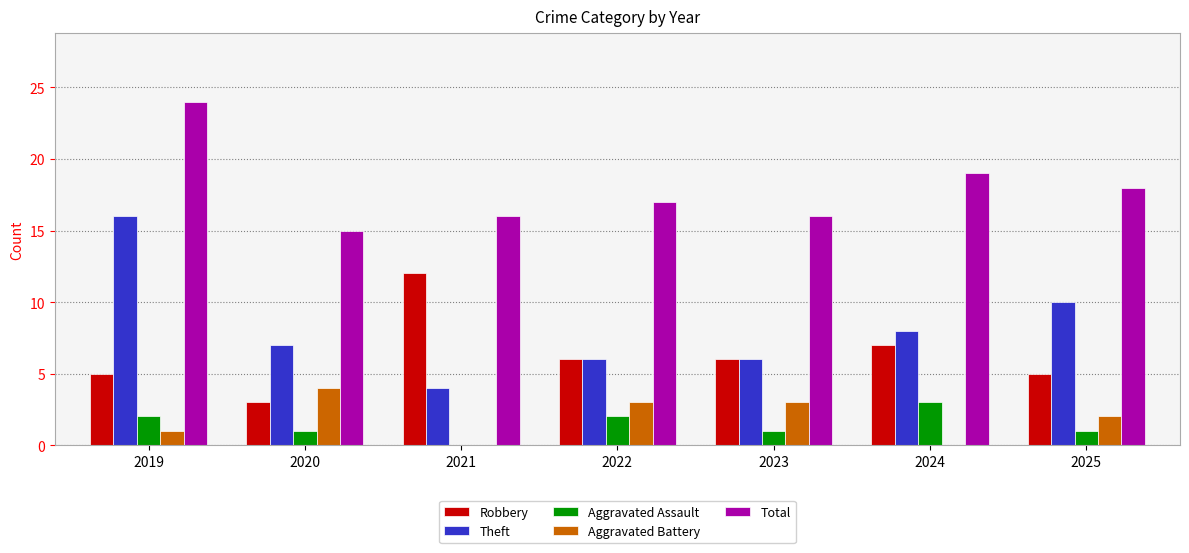

What is the sum of the Aggravated Battery values at 2020 and 2025?

6